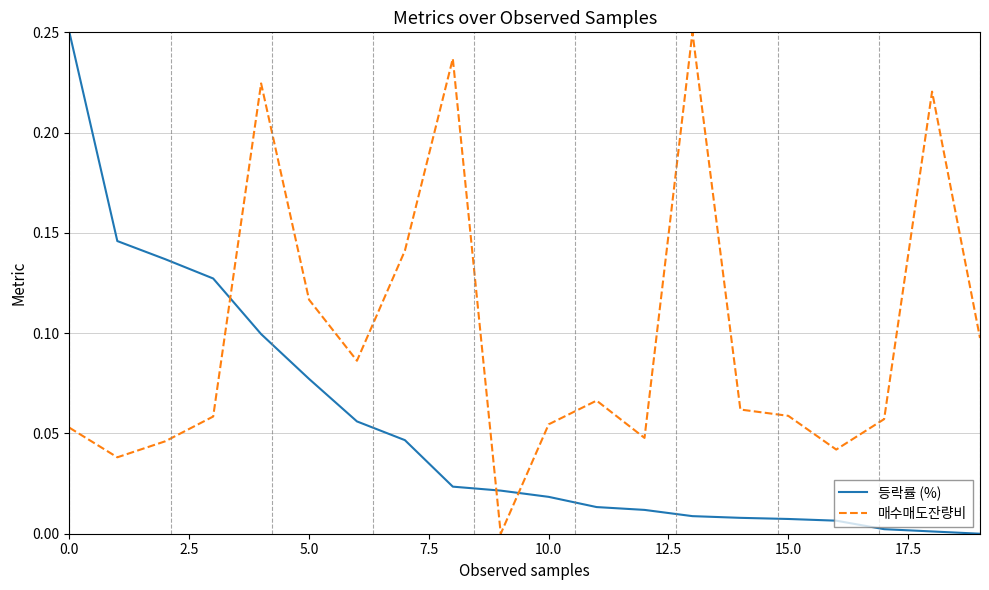

List the series in order of their overall mean, highest first.

매수매도잔량비, 등락률 (%)